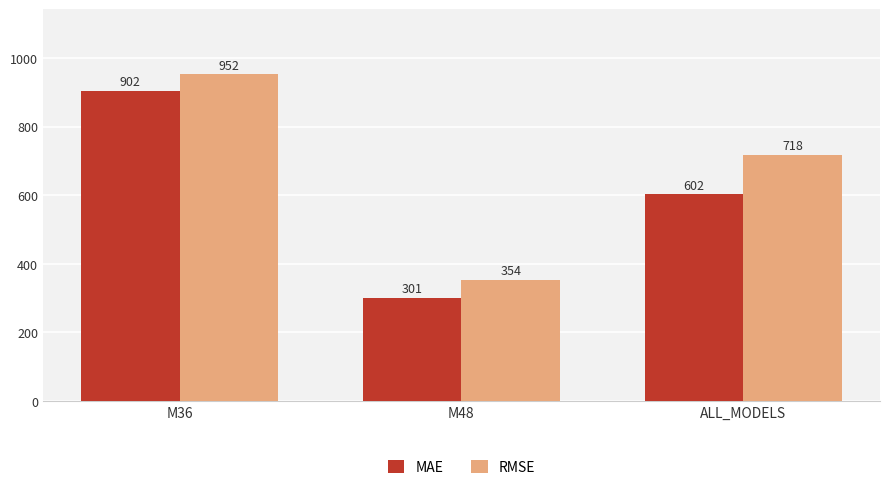

What is the average value of the RMSE series?

674.5